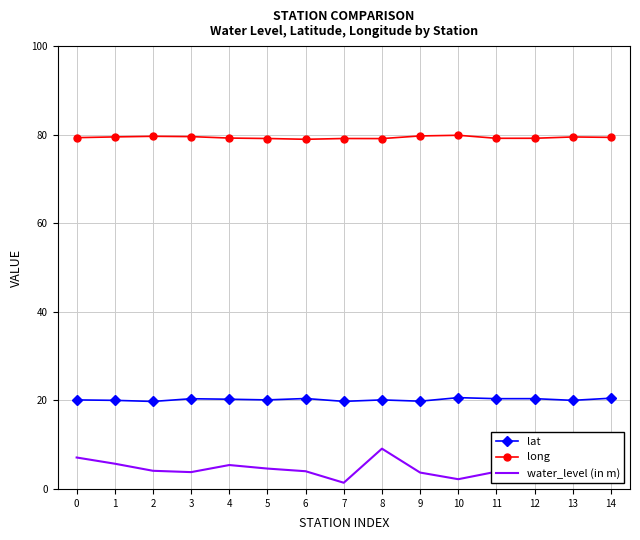

Which series has the widest spread of values?

water_level (in m)